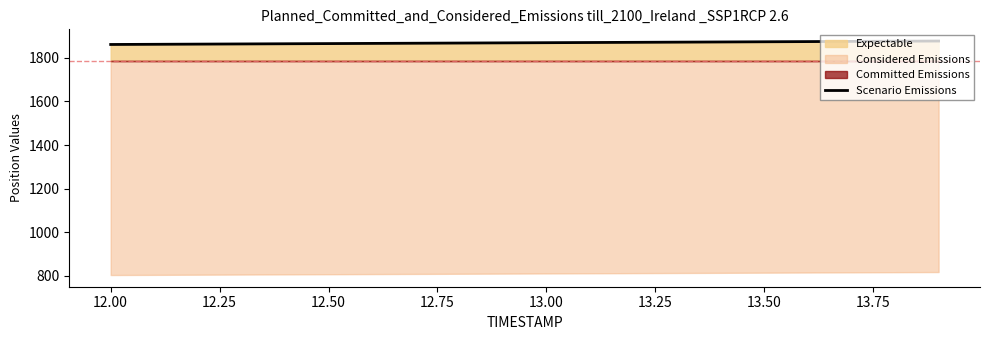

The chart shows a value of 1284.9 at 13.25. True or false?

False